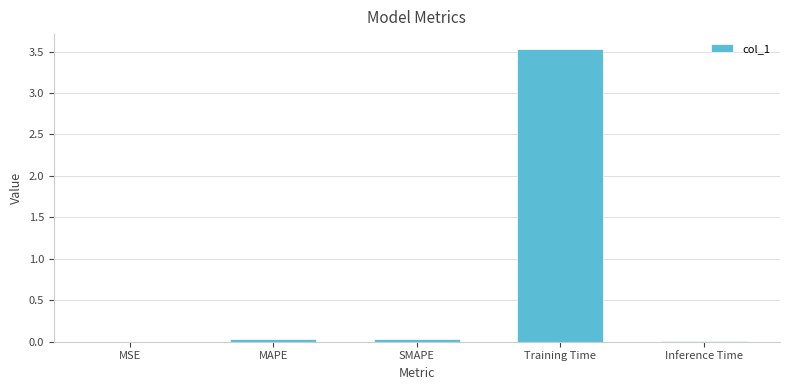

The chart shows a value of 3.5 at Training Time. True or false?

True